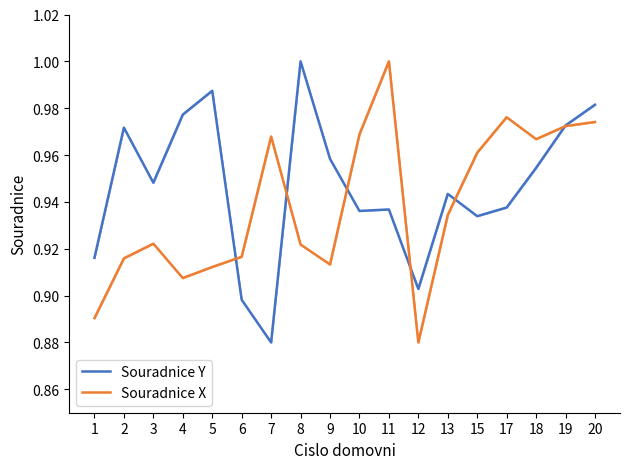

At which label is Souradnice X closest to 0?

12